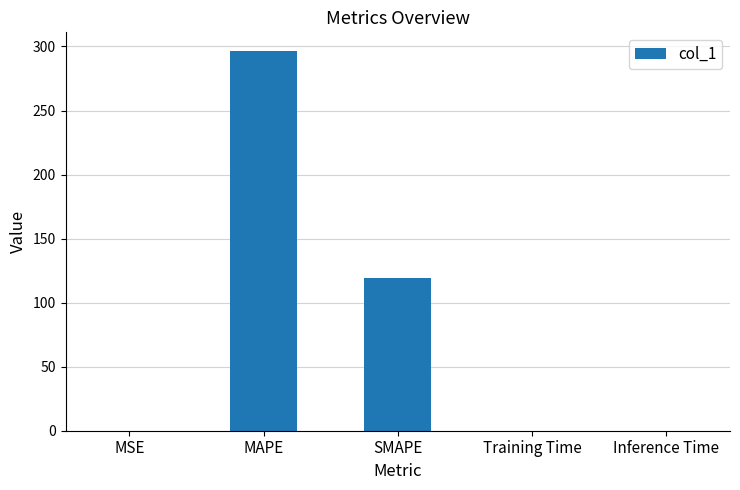

What is the maximum value shown in the chart?

296.2